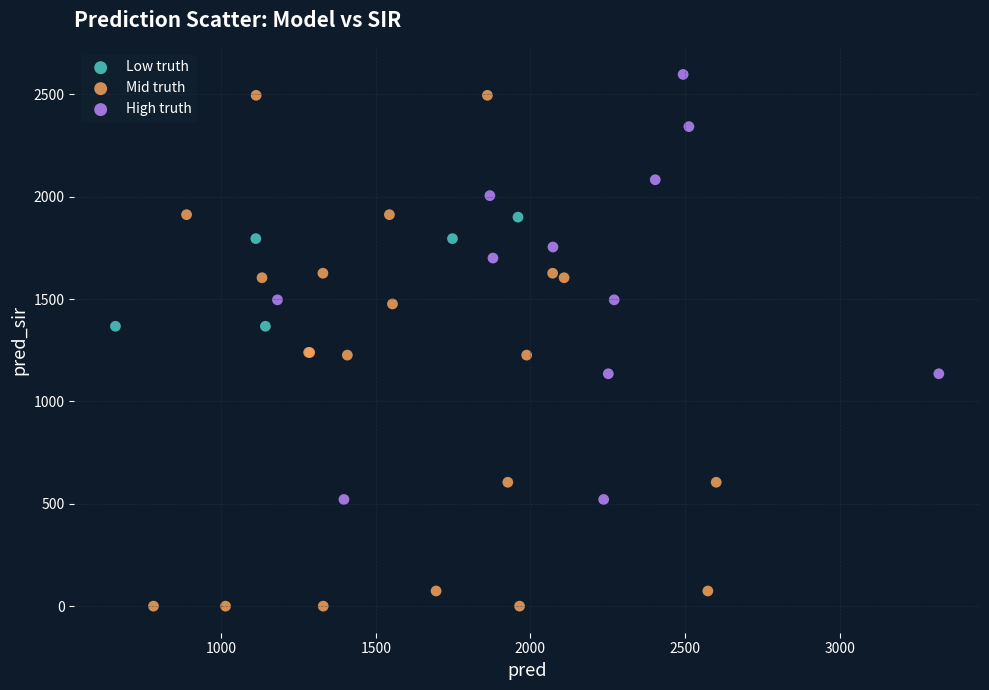

Which series contains the lowest Y value?

Mid truth